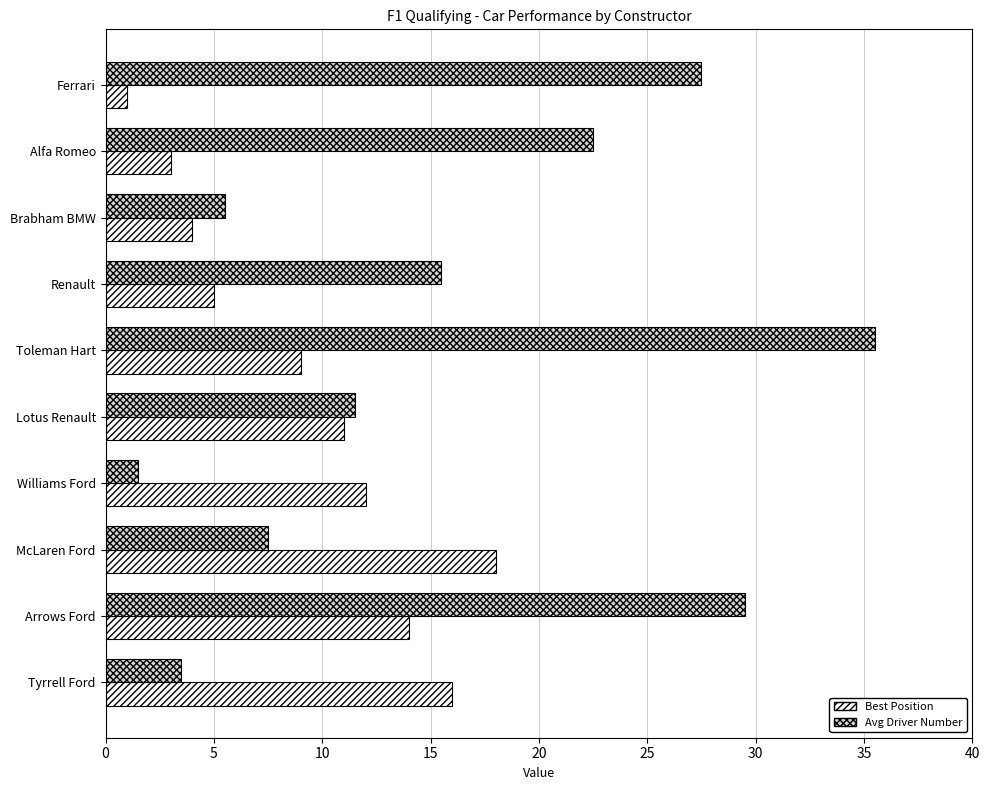

How many series are shown in this chart?

2